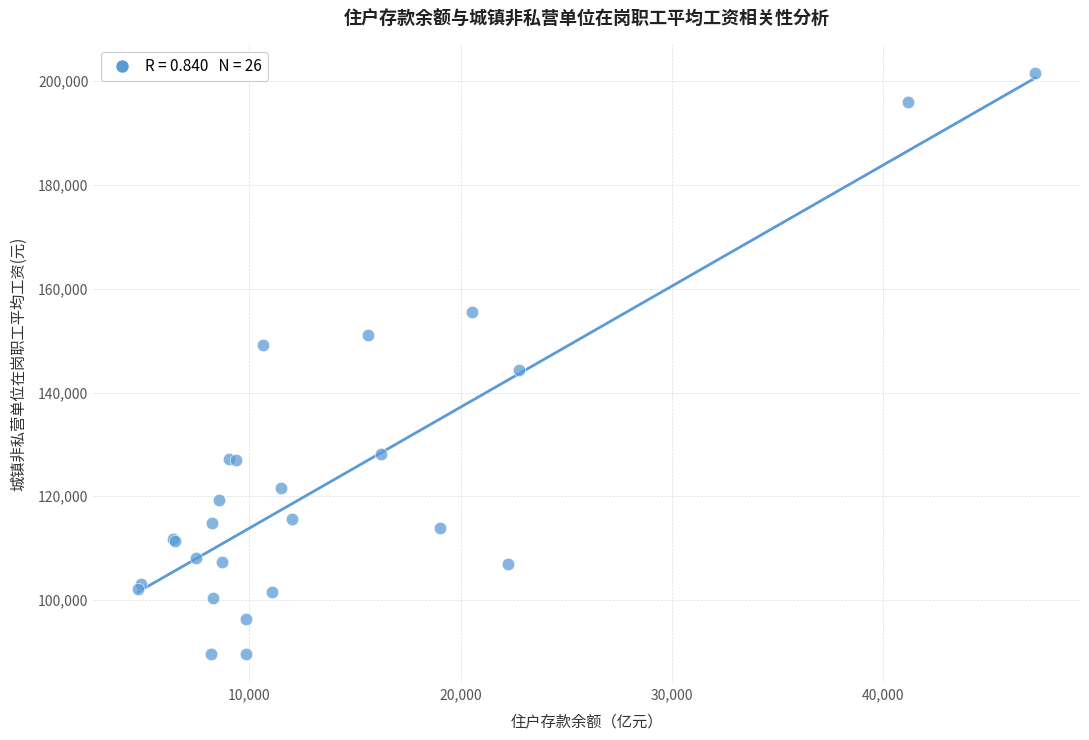

What Y value in the scatter plot is closest to 145545?

144288